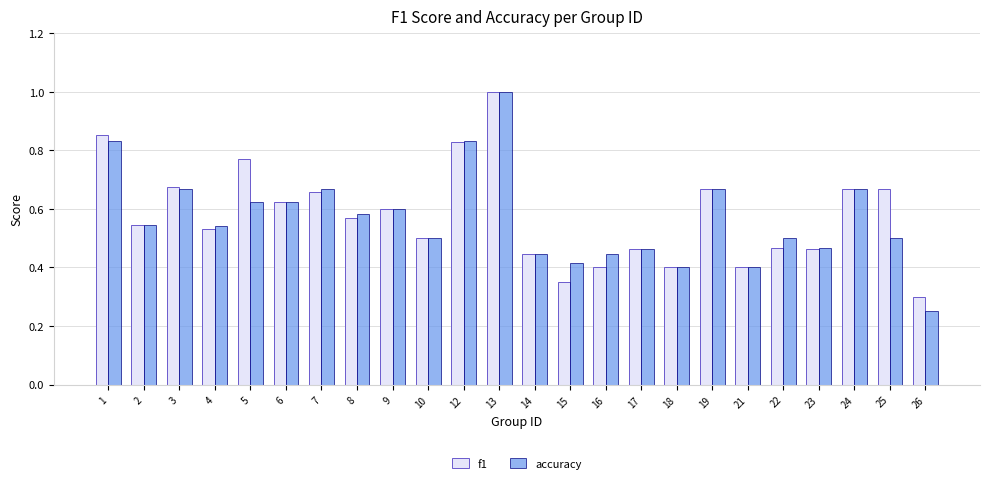

The value of f1 at 5 is 1.2. True or false?

False